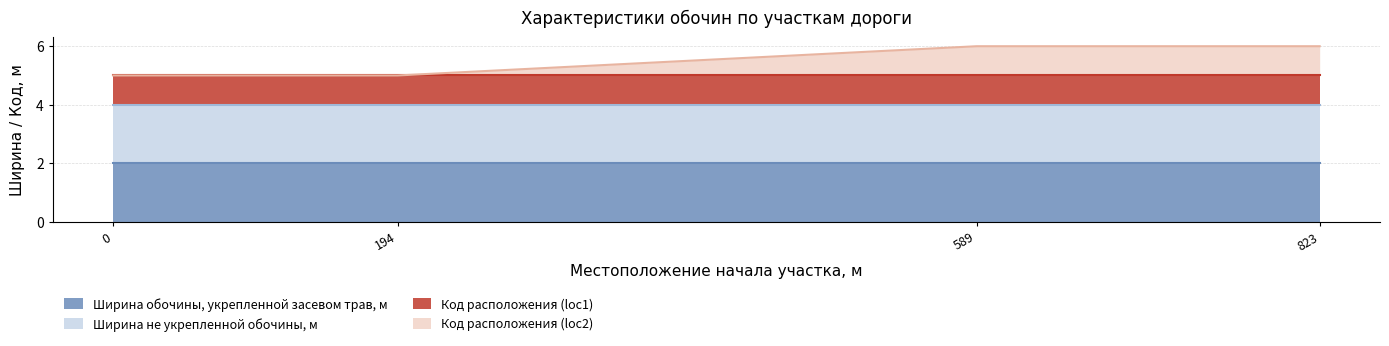

What is the spread (max minus min) of values at 589?

1